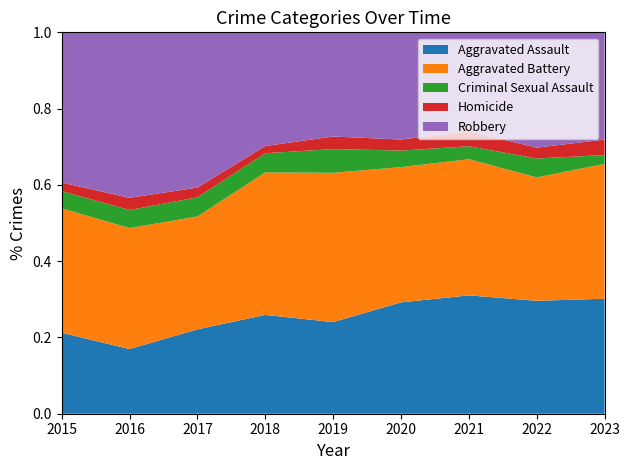

Which category has the lowest value in the Aggravated Assault series?

2016